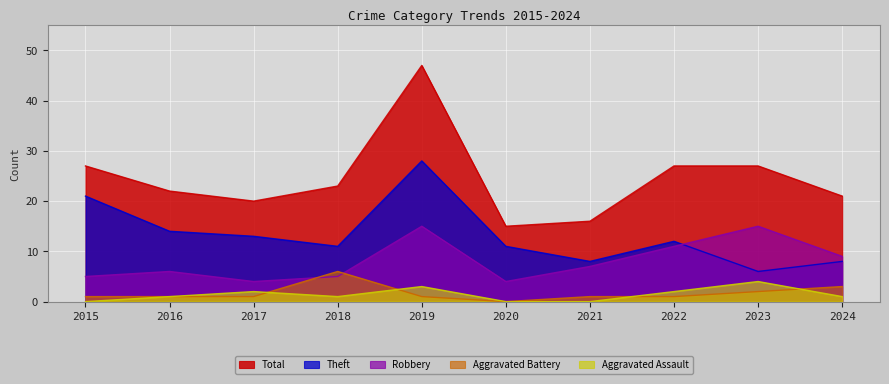

Rank the series by their maximum value, from lowest to highest.

Aggravated Assault, Aggravated Battery, Robbery, Theft, Total